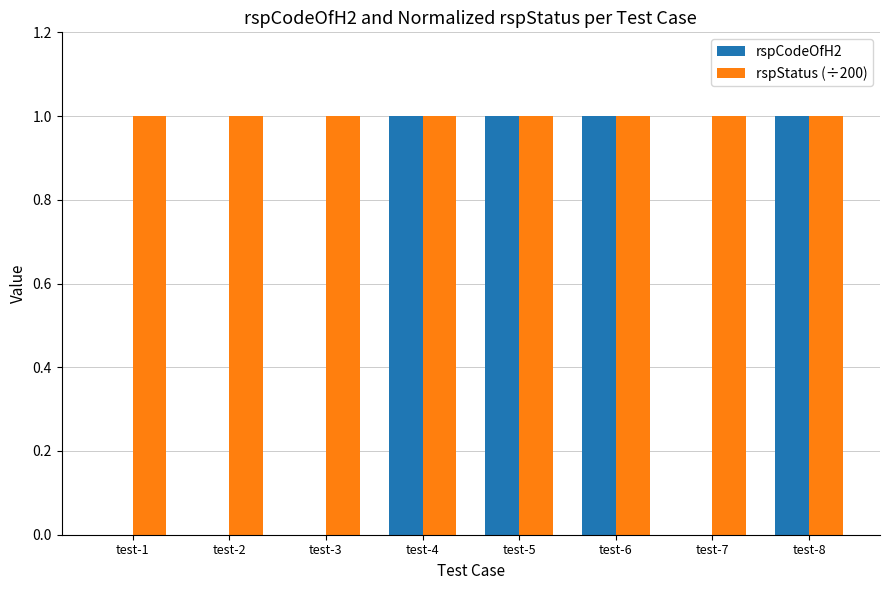

Between test-1 and test-8, which series saw the biggest shift?

rspCodeOfH2